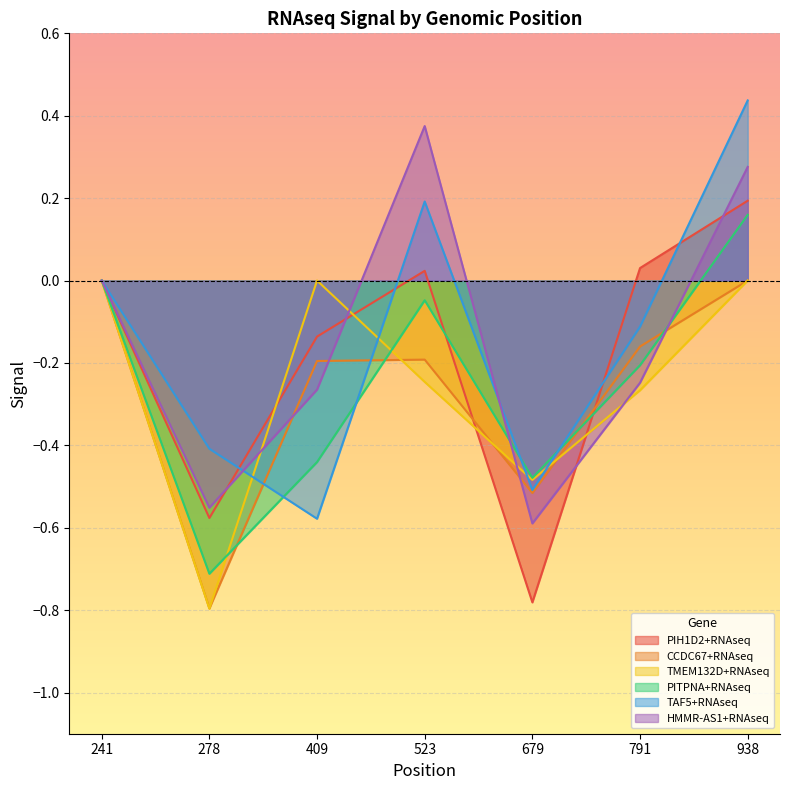

Reading left to right, list all the values displayed in this chart.

PIH1D2+RNAseq: 0.0	-0.6	-0.1	0.0	-0.8	0.0	0.2
CCDC67+RNAseq: 0.0	-0.8	-0.2	-0.2	-0.5	-0.2	0.0
TMEM132D+RNAseq: 0.0	-0.8	0.0	-0.2	-0.5	-0.3	0.0
PITPNA+RNAseq: 0.0	-0.7	-0.4	-0.0	-0.5	-0.2	0.2
TAF5+RNAseq: 0.0	-0.4	-0.6	0.2	-0.5	-0.1	0.4
HMMR-AS1+RNAseq: 0.0	-0.6	-0.3	0.4	-0.6	-0.2	0.3